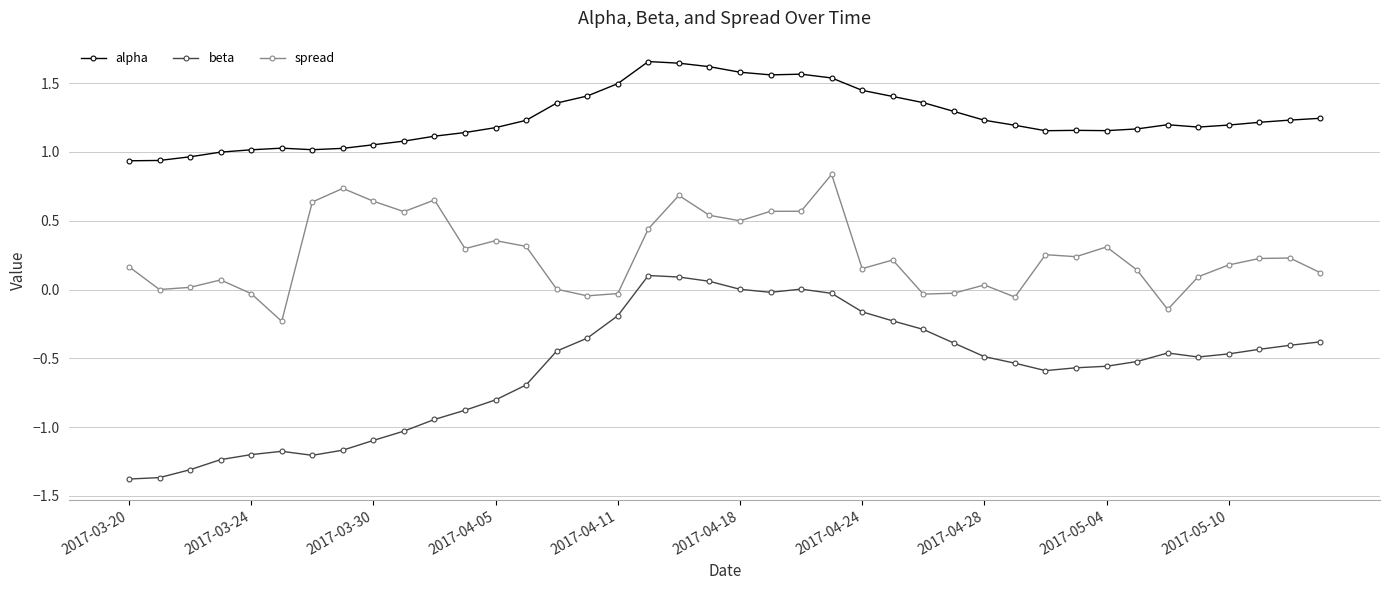

True or false: beta has more than 0 points higher than both neighbors.

True